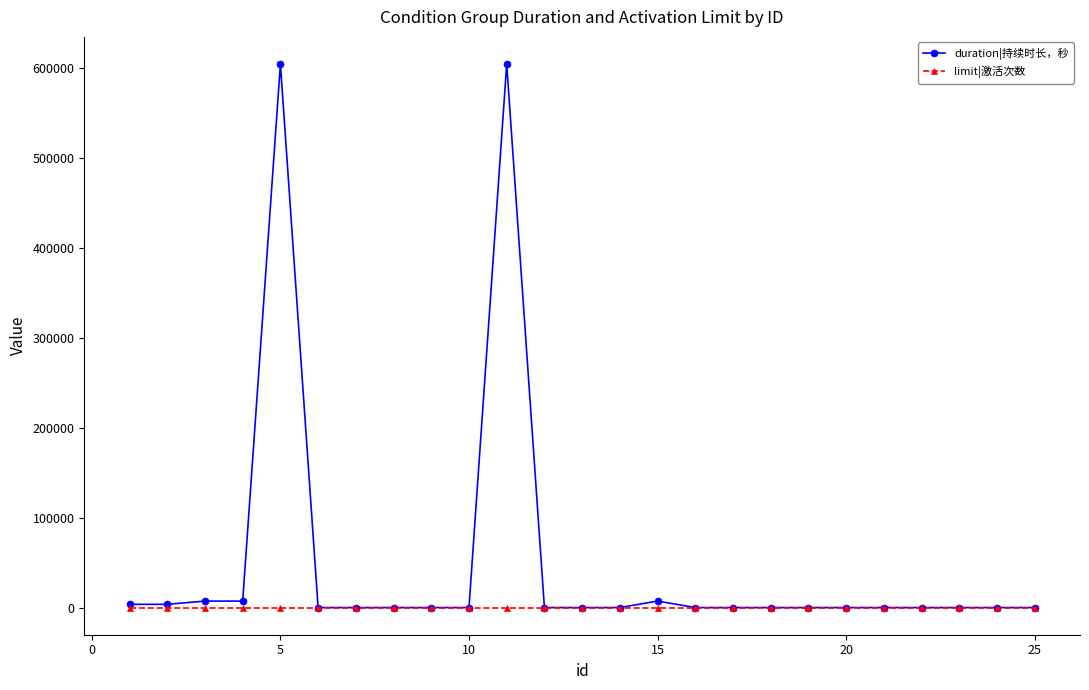

What is the maximum value shown in the chart?

604800